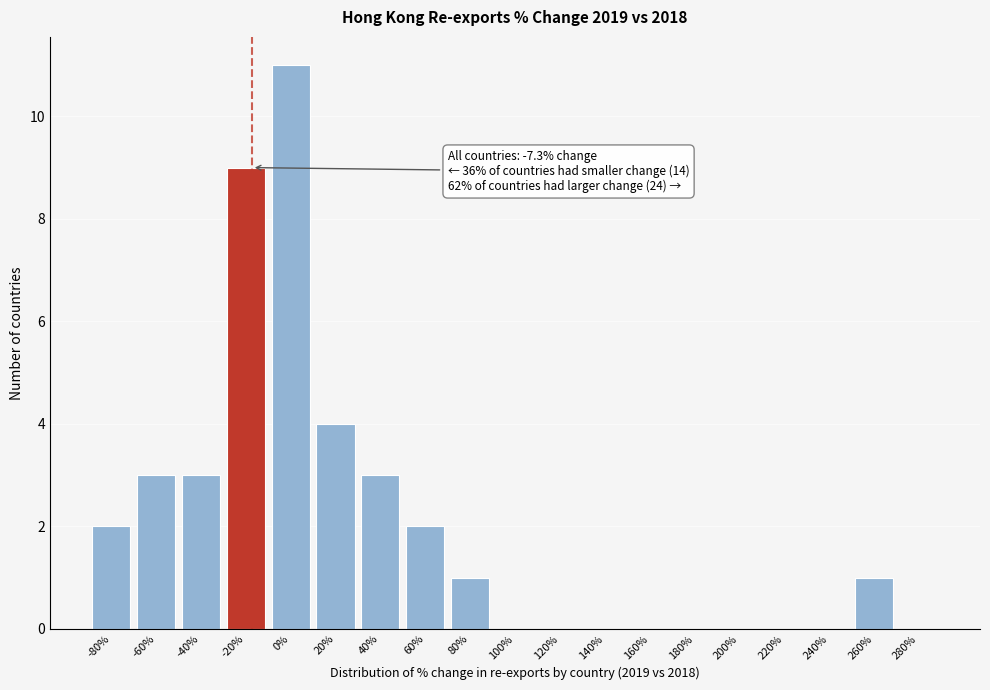

Reading left to right, transcribe all the data shown in this chart.

-80%=2	-60%=3	-40%=3	-20%=9	0%=11	20%=4	40%=3	60%=2	80%=1	100%=0	120%=0	140%=0	160%=0	180%=0	200%=0	220%=0	240%=0	260%=1	280%=0